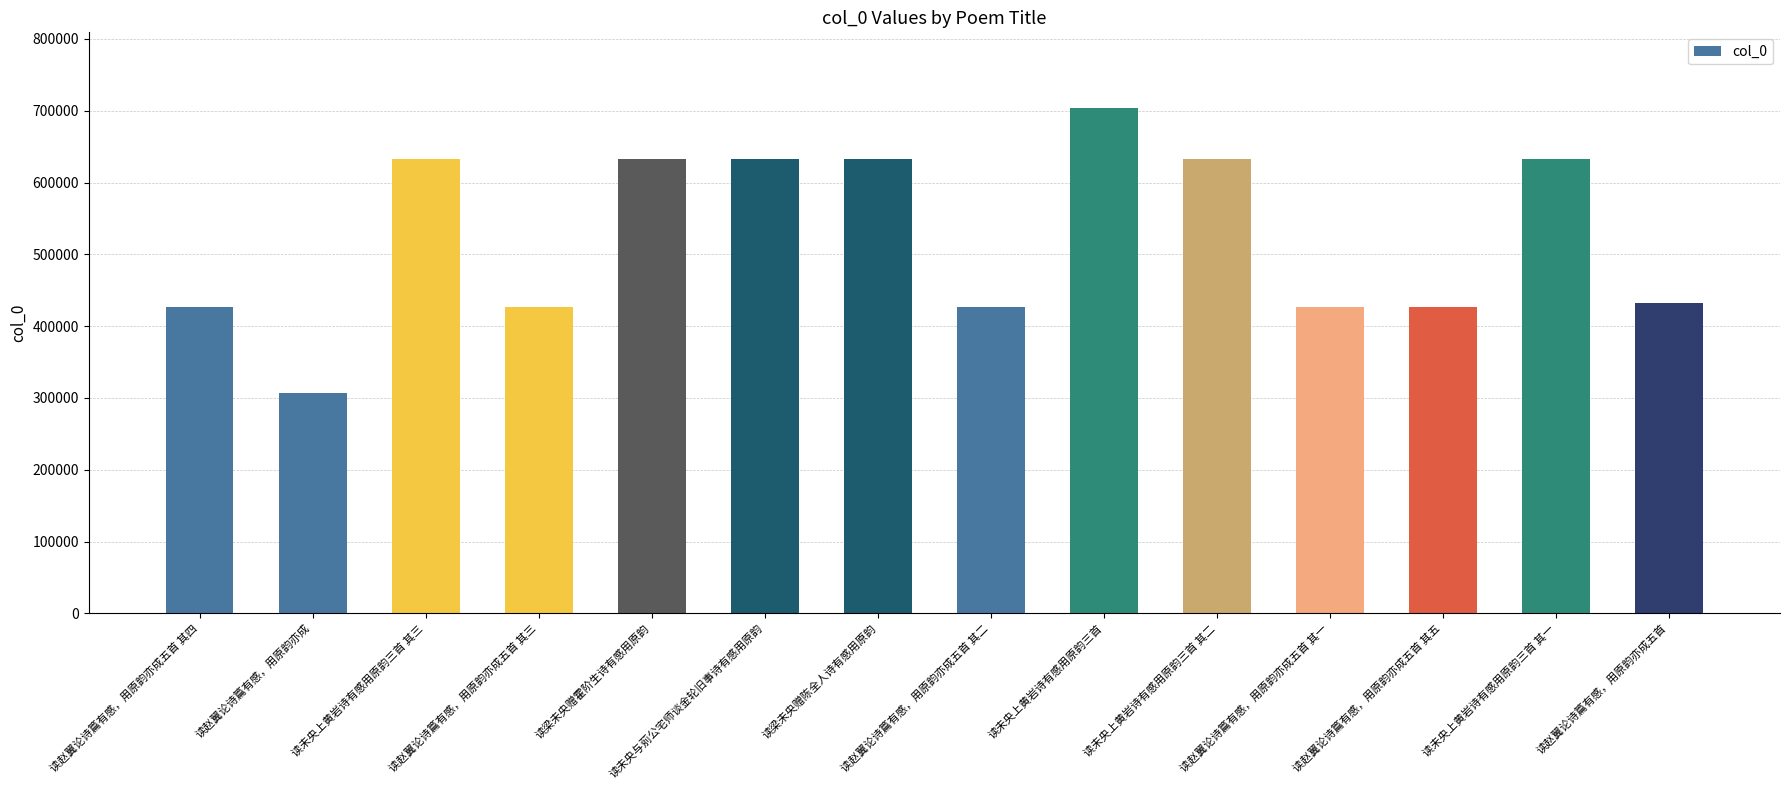

What is the ratio of the value at 读梁未央赠霍阶生诗有感用原韵 to the value at 读未央上黄岩诗有感用原韵三首 其三?

1.0